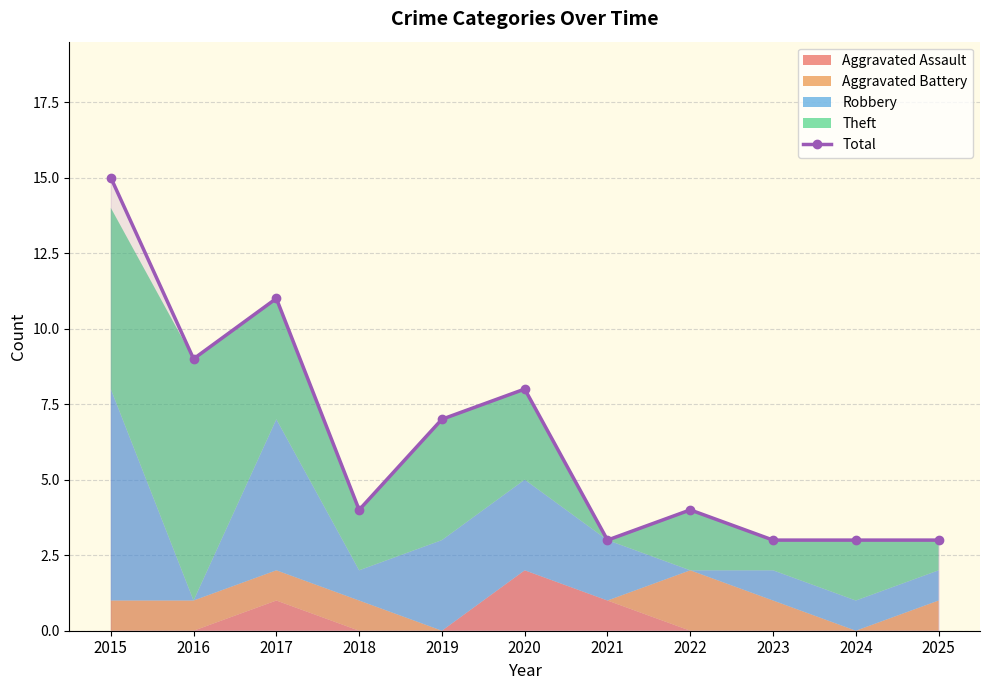

What is the sum of the values at 2018 and 2015?

19